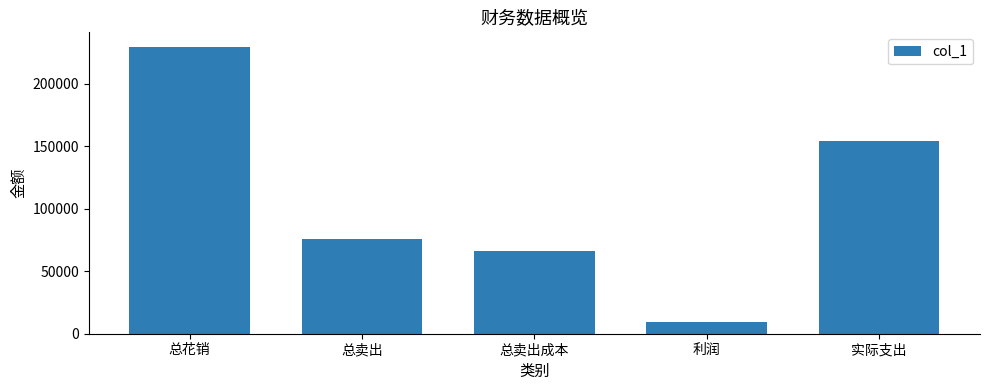

Are the bars horizontal?

No